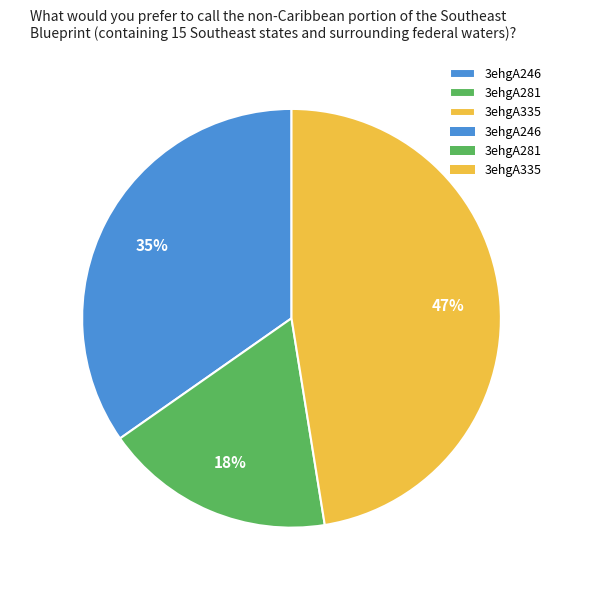

What percentage is the 3ehgA335 slice, to the nearest percent?

47%